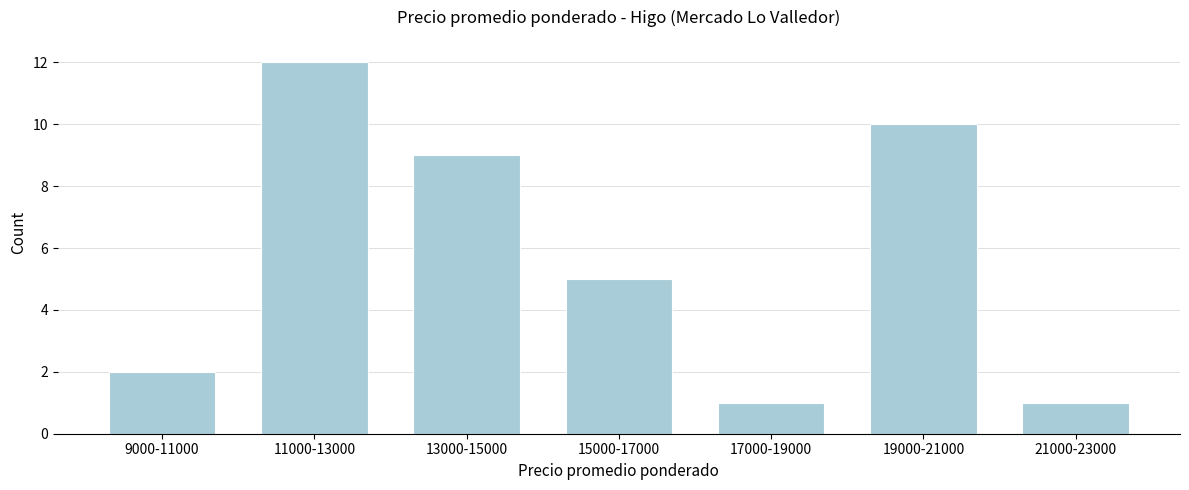

Reading left to right, extract all data points from this chart.

9000-11000=2	11000-13000=12	13000-15000=9	15000-17000=5	17000-19000=1	19000-21000=10	21000-23000=1